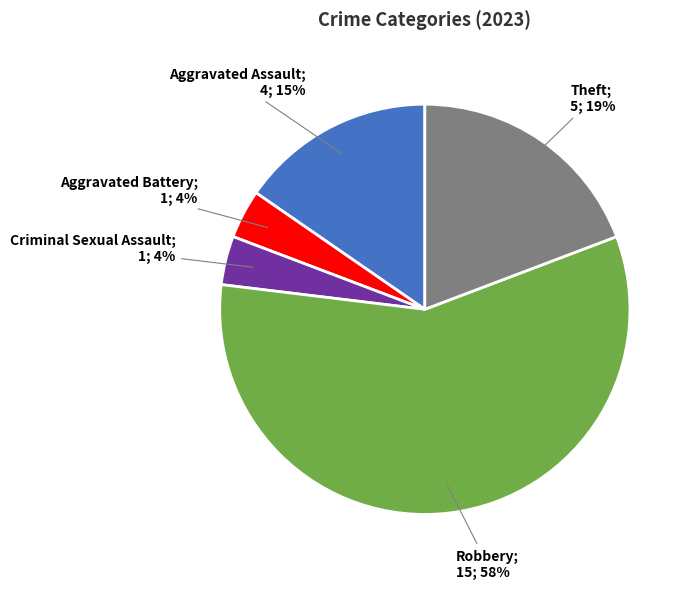

Does any single category account for the majority?

Yes